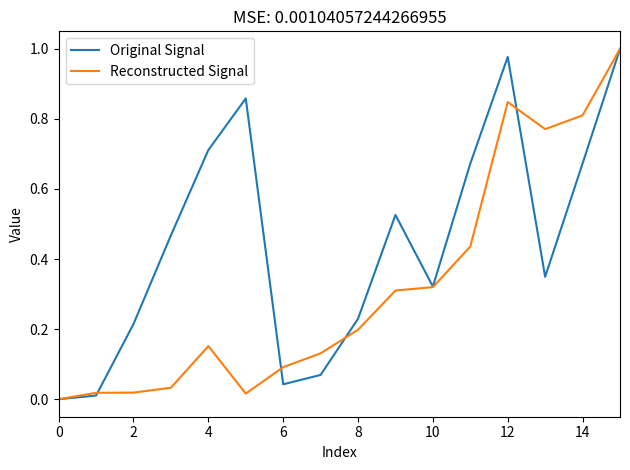

Does the chart have visible grid lines?

No